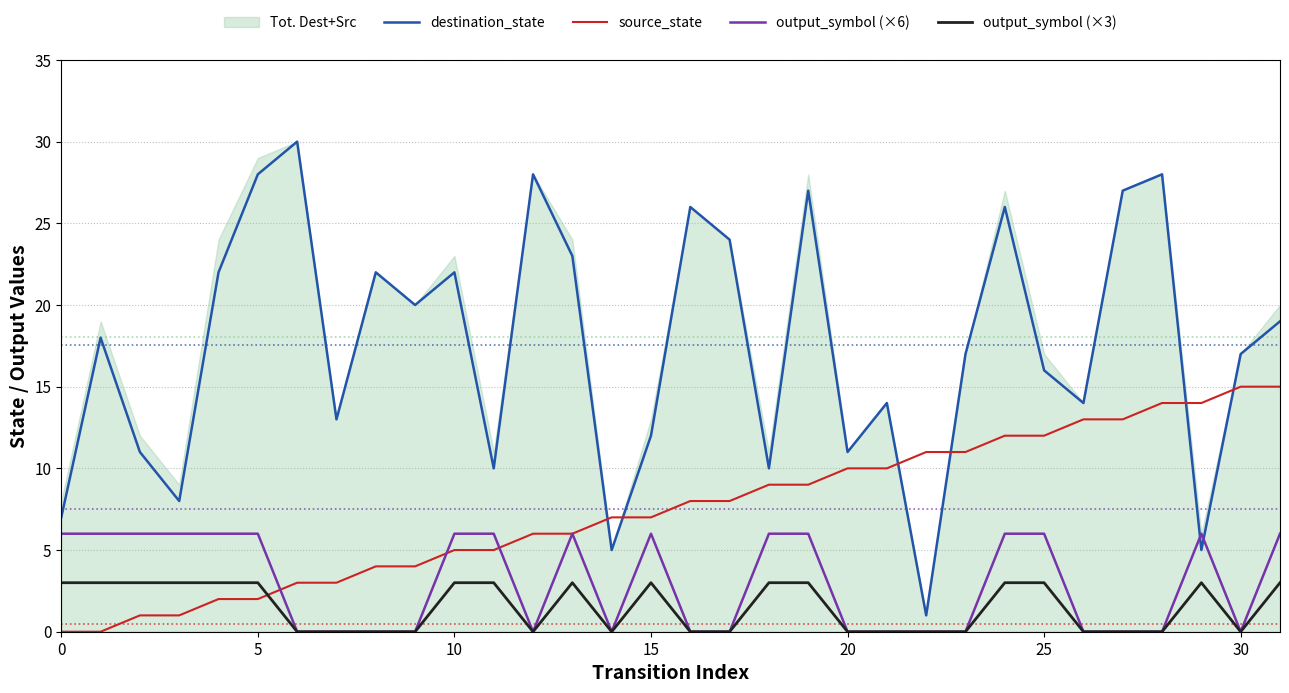

Is this an area chart (filled region under the line)?

No